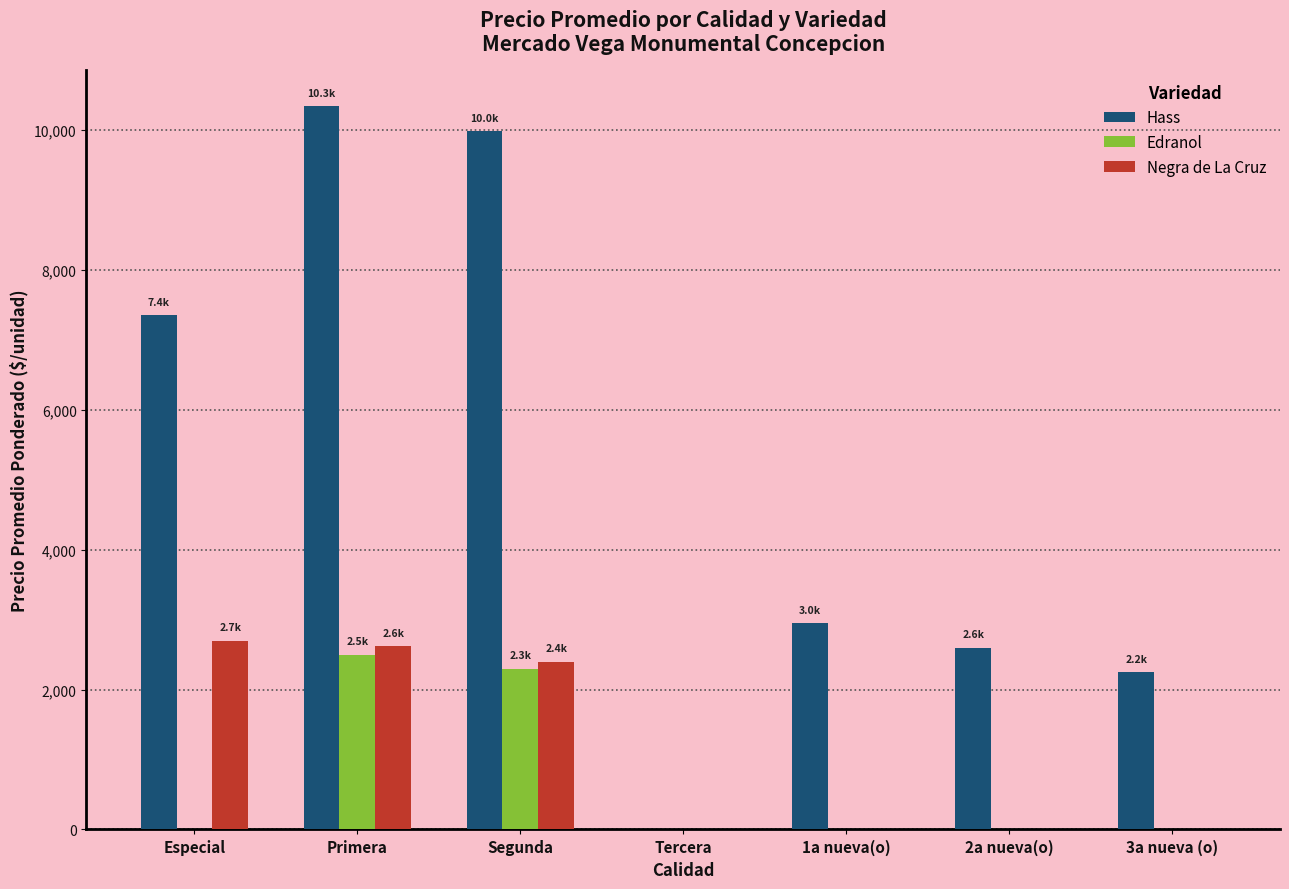

The value of Hass at Tercera is 7128. True or false?

False